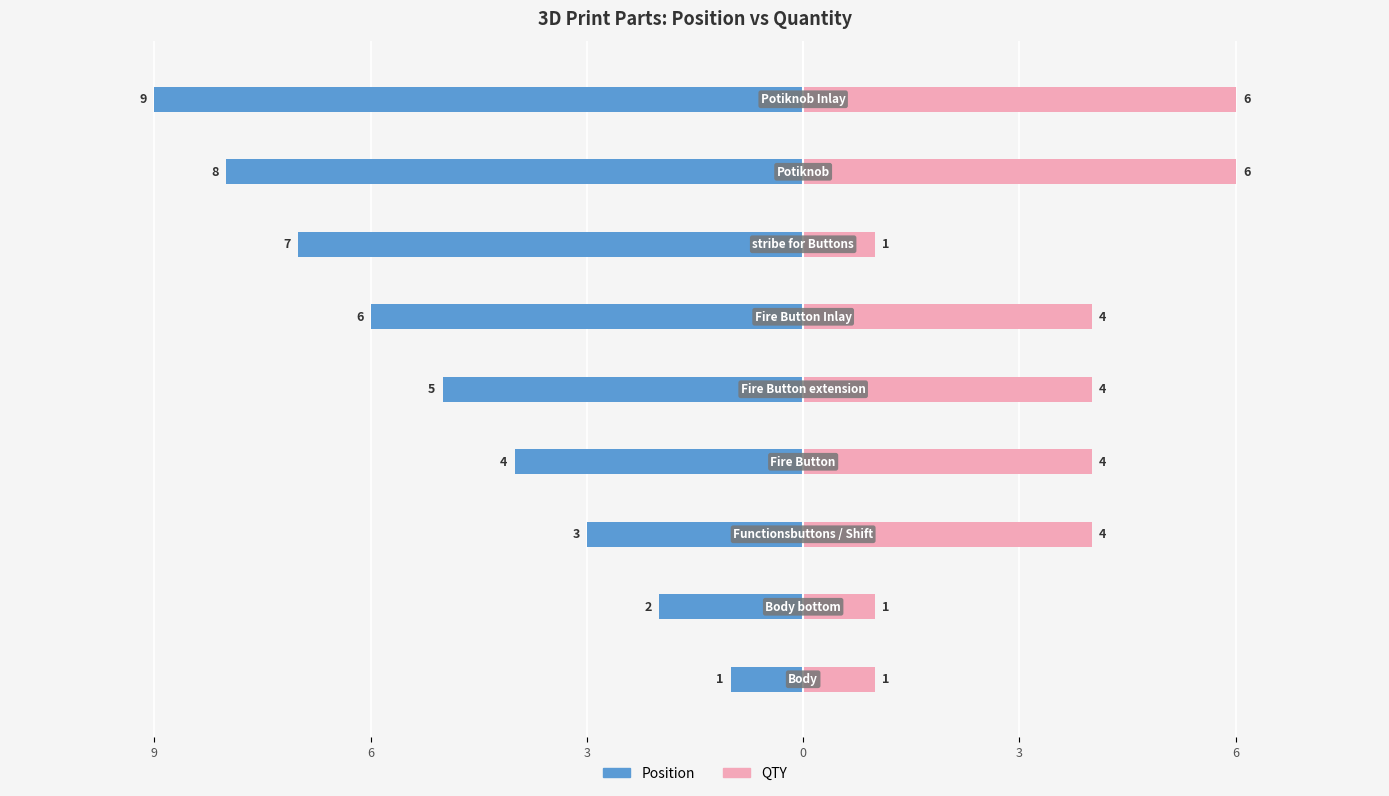

What is the difference between the Position values at 6 and 3?

2